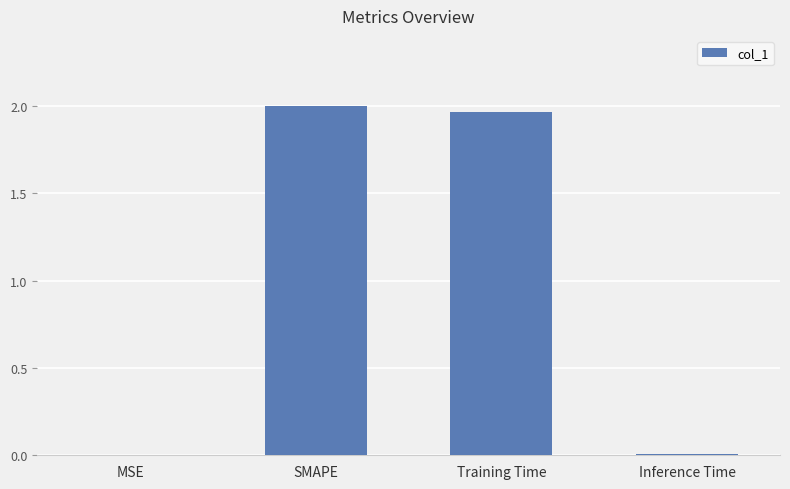

Approximately how many times larger is the value at SMAPE compared to Training Time?

1.0